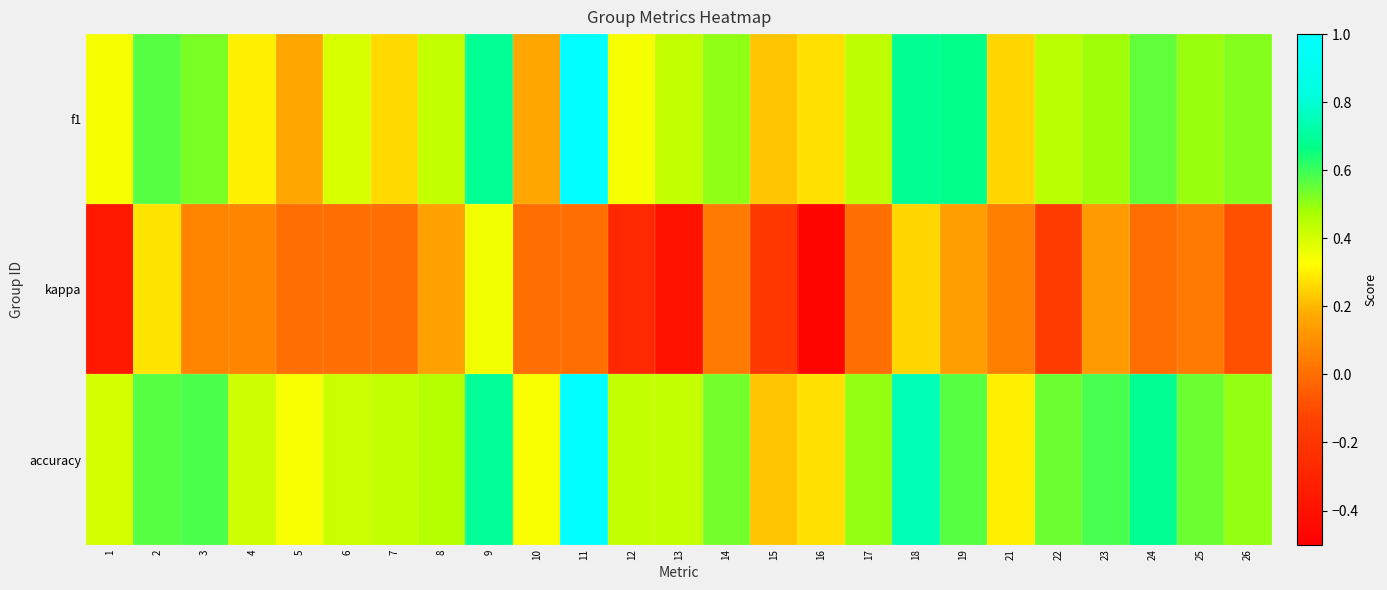

At which category is the sum across all series the highest?

11